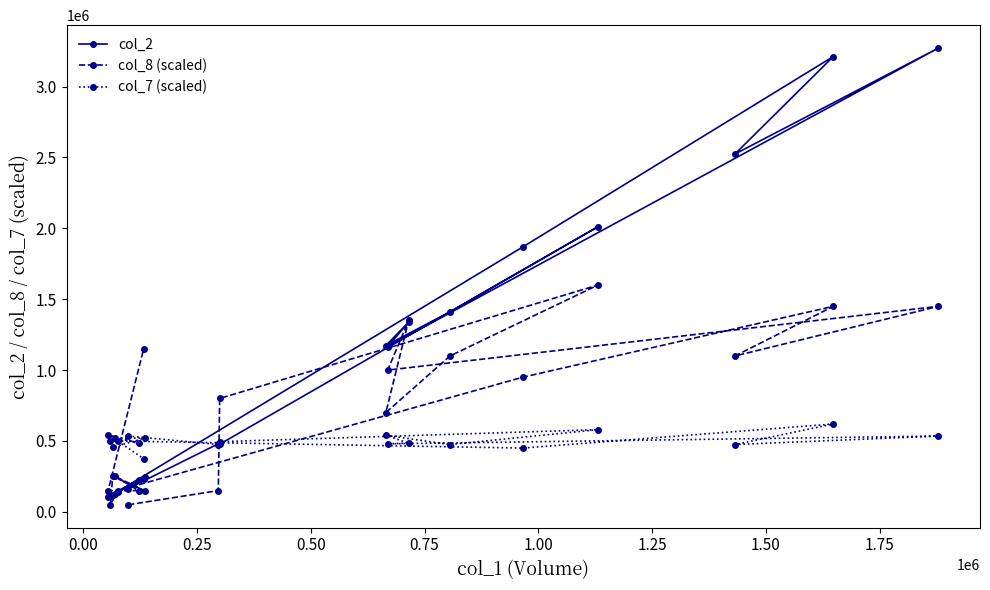

Count the number of categories in the chart.

20